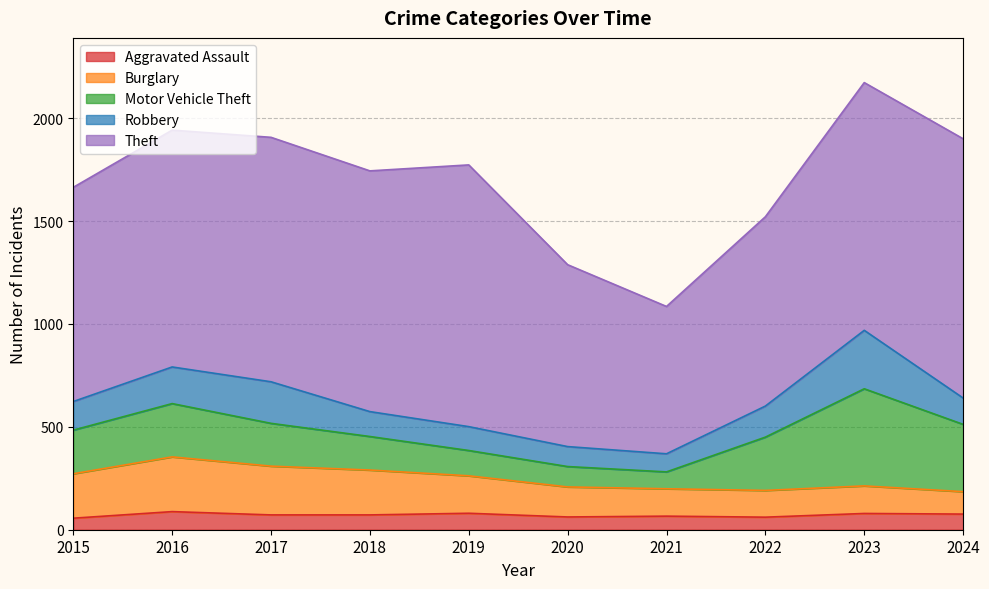

Where does the Aggravated Assault series first go above 72?

2016